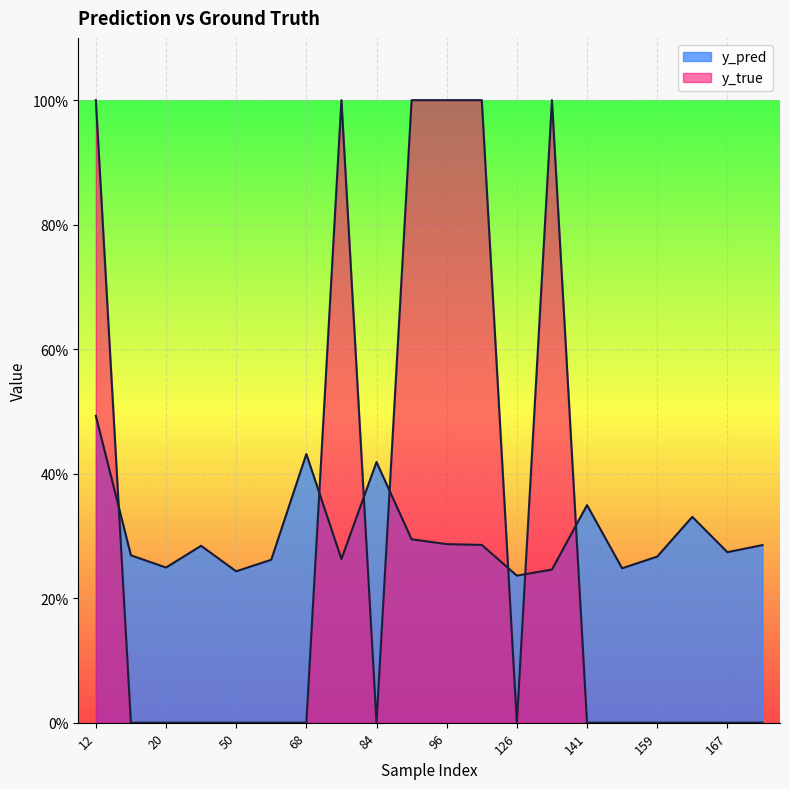

Between 61 and 159, which is larger?

159